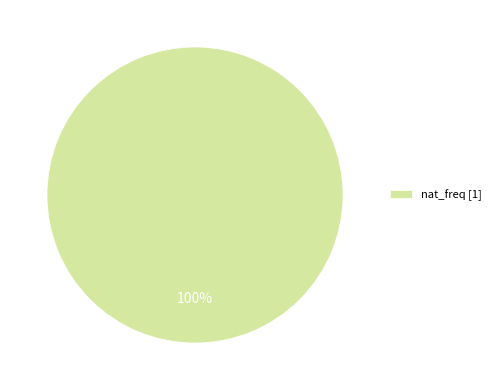

The nat_freq [1] slice represents 89% of the pie. True or false?

False